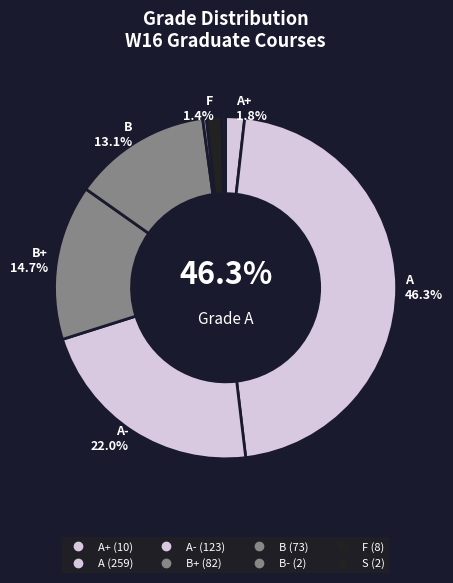

The 32 slice represents 7% of the pie. True or false?

False